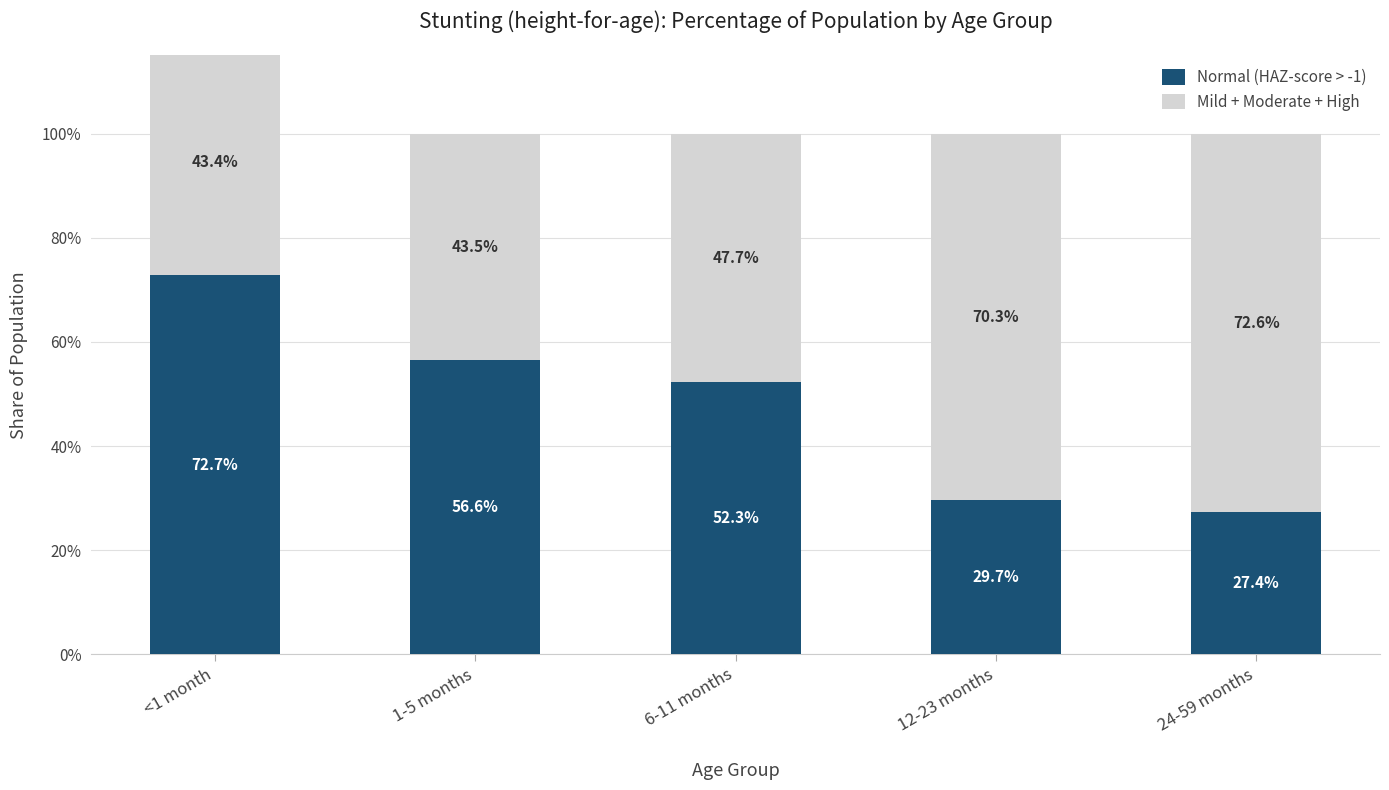

At which label is Normal (HAZ-score > -1) closest to 0?

24-59 months